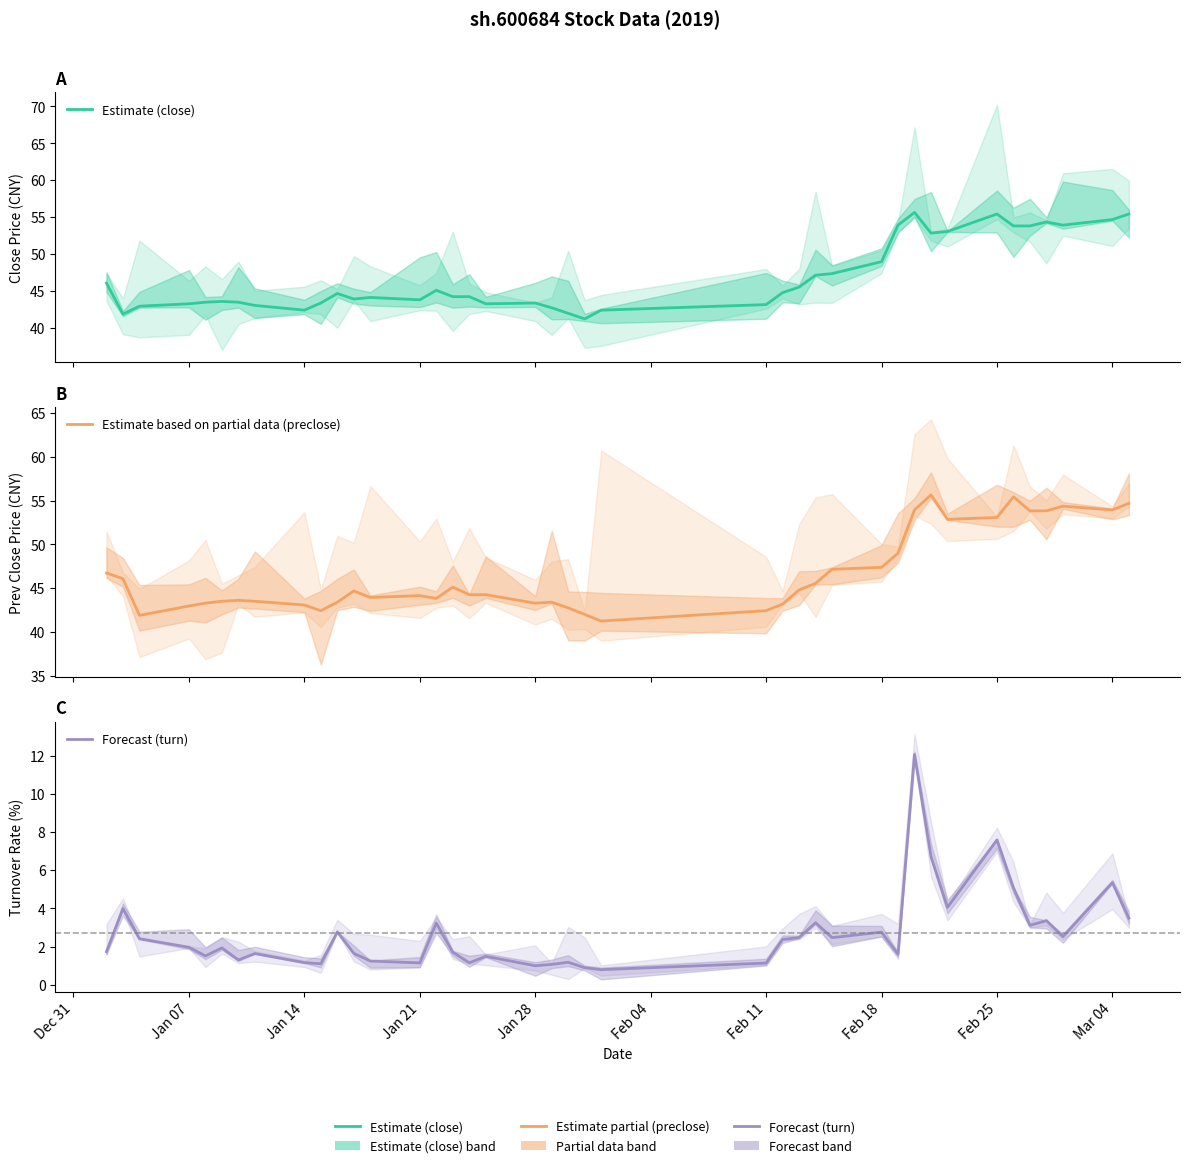

In Estimate based on partial data (preclose), how many points are lower than both neighbors (excluding endpoints)?

8